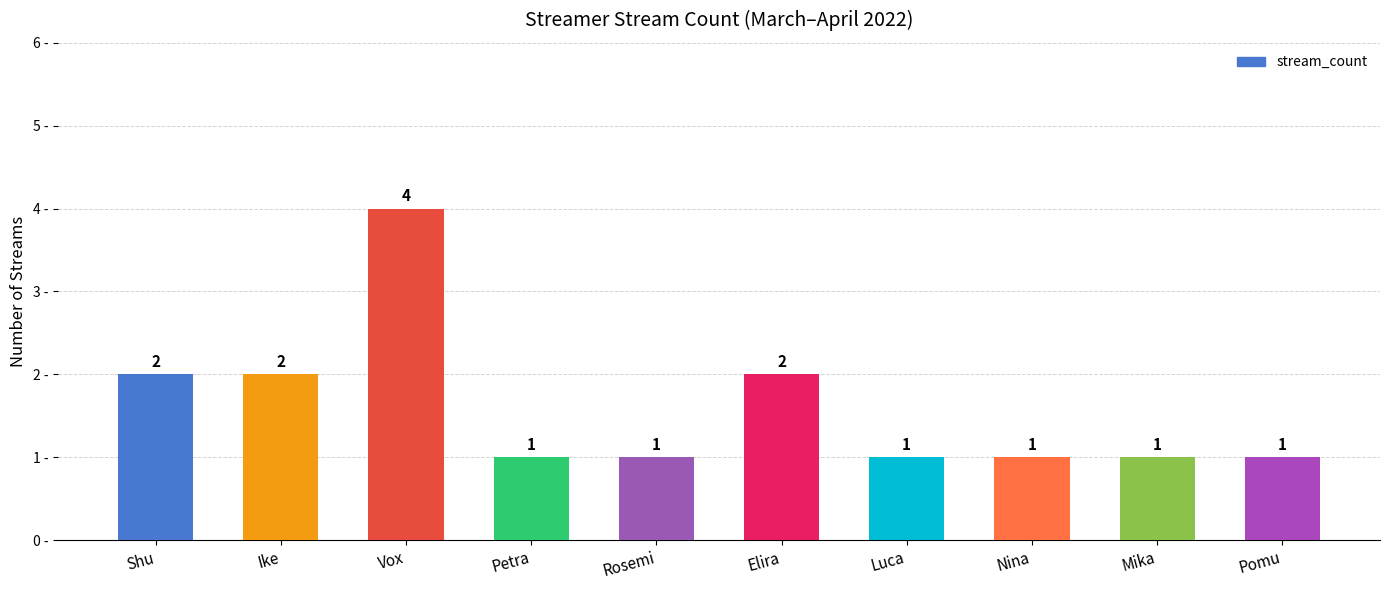

At which category does the chart reach its peak across all series?

Vox